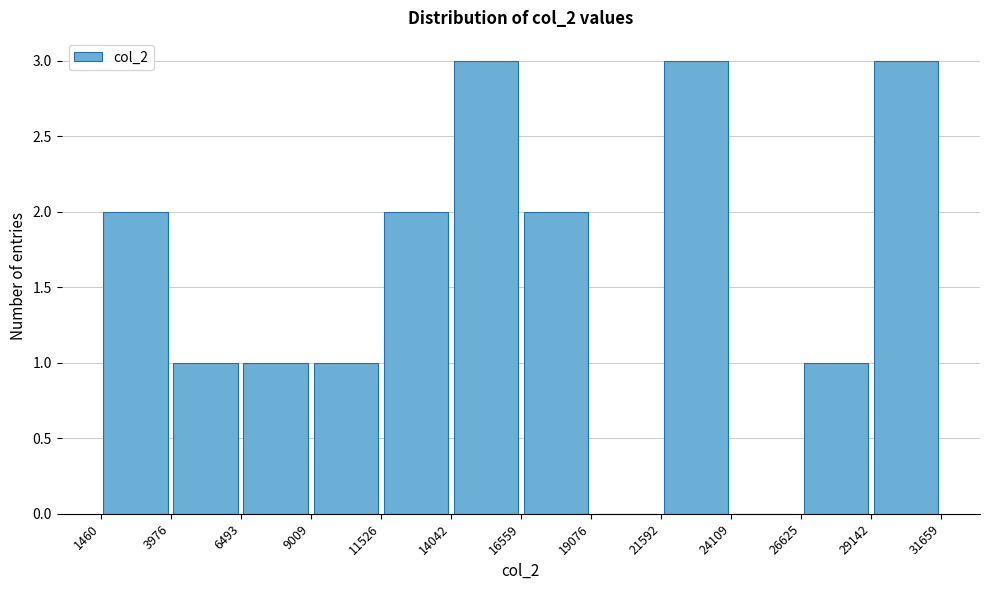

Reading left to right, list every bar in this chart as the range it spans on the x-axis followed by its height. The values are not printed on the chart, so give them approximately, as read against the axis.

1460 to 3976: 2
3976 to 6493: 1
6493 to 9009: 1
9009 to 11526: 1
11526 to 14042: 2
14042 to 16559: 3
16559 to 19076: 2
19076 to 21592: 0
21592 to 24109: 3
24109 to 26625: 0
26625 to 29142: 1
29142 to 31659: 3